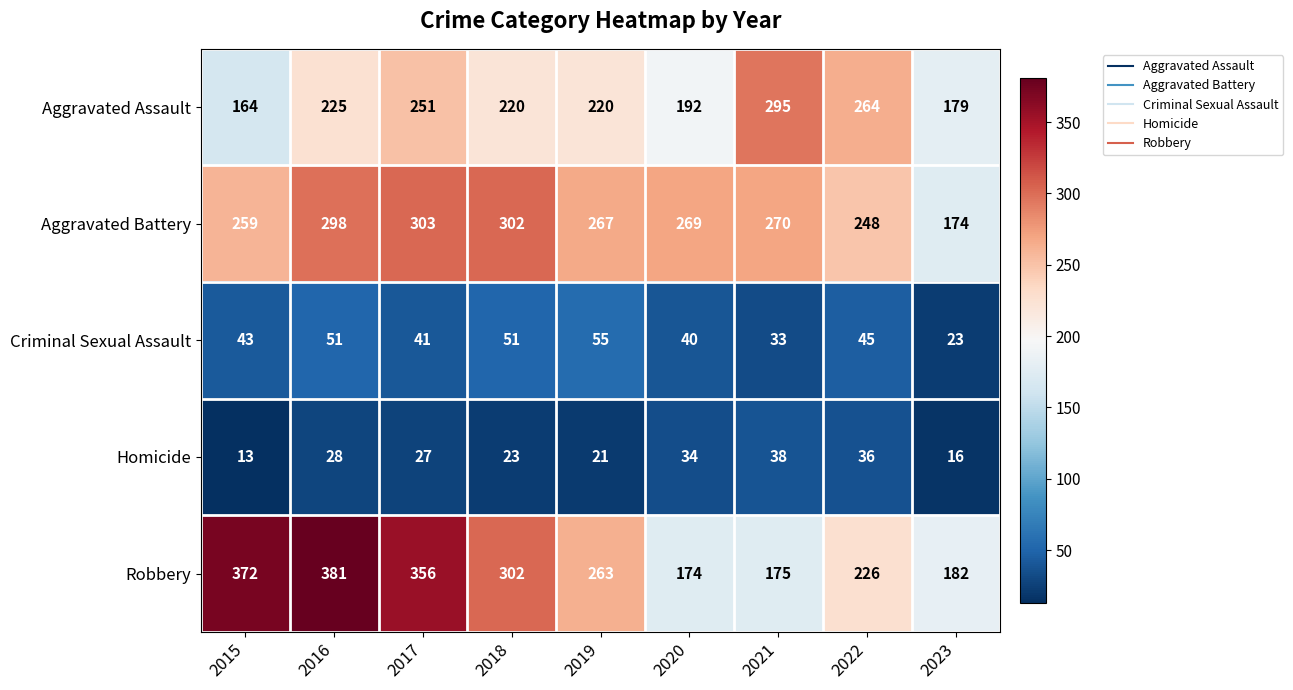

What is the difference between the maximum and minimum values in the Homicide series?

25